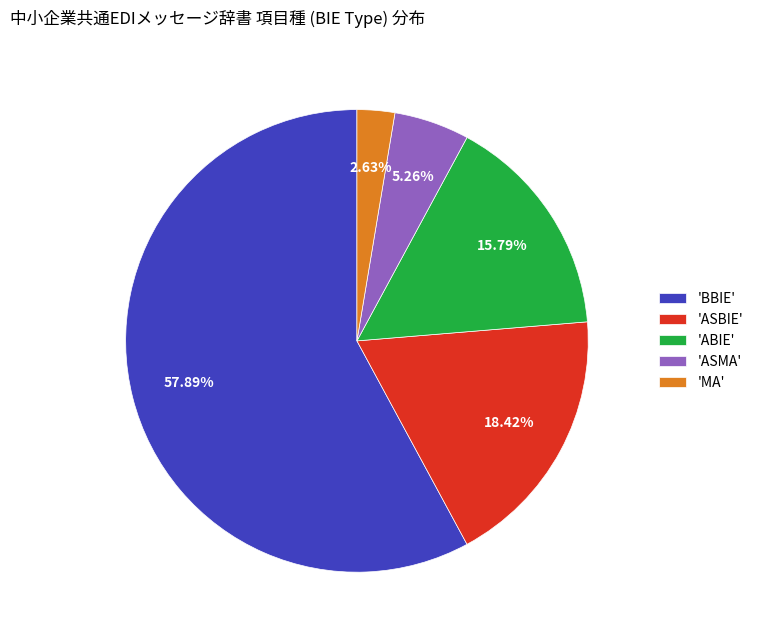

How many segments does this pie chart have?

5